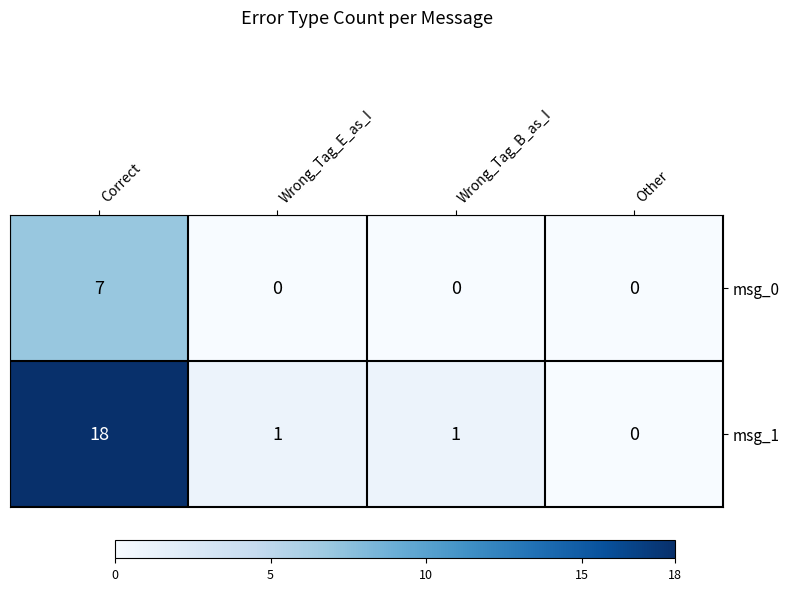

What is the maximum value shown in the chart?

18